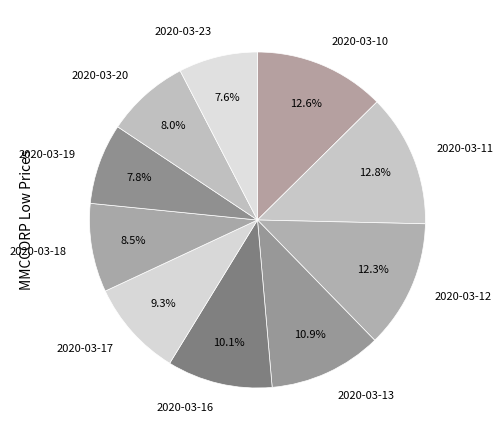

How many segments does this pie chart have?

10